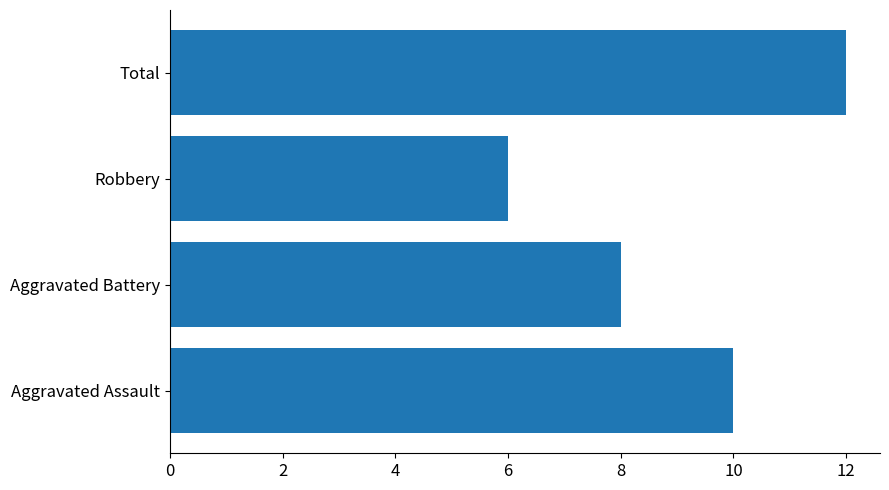

What is the sum of all values?

36